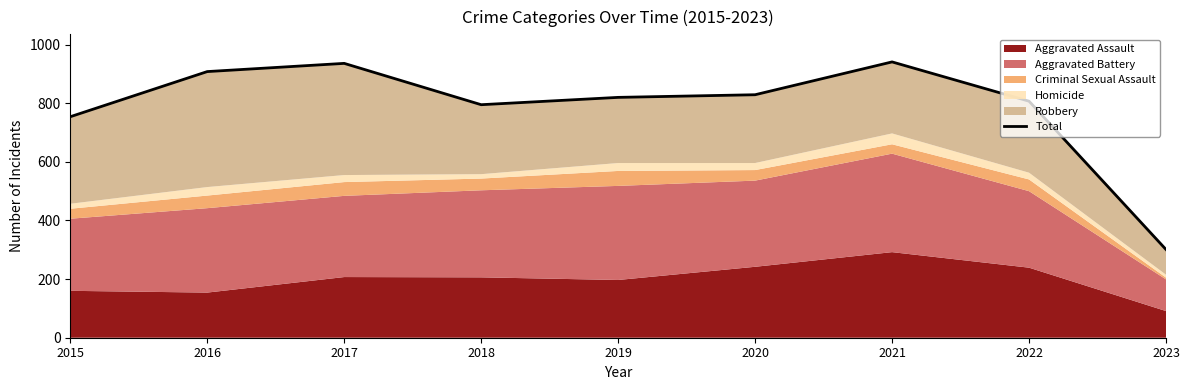

The chart shows a value of 466 at 2023. True or false?

False